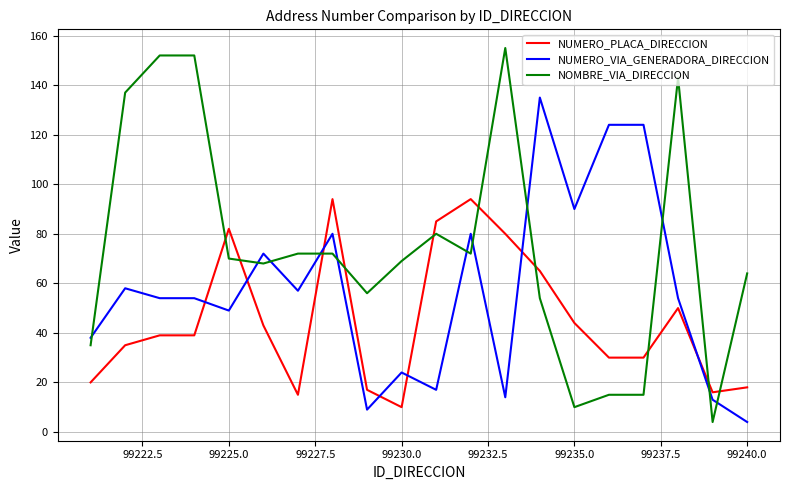

What is the maximum value for NUMERO_VIA_GENERADORA_DIRECCION?

135